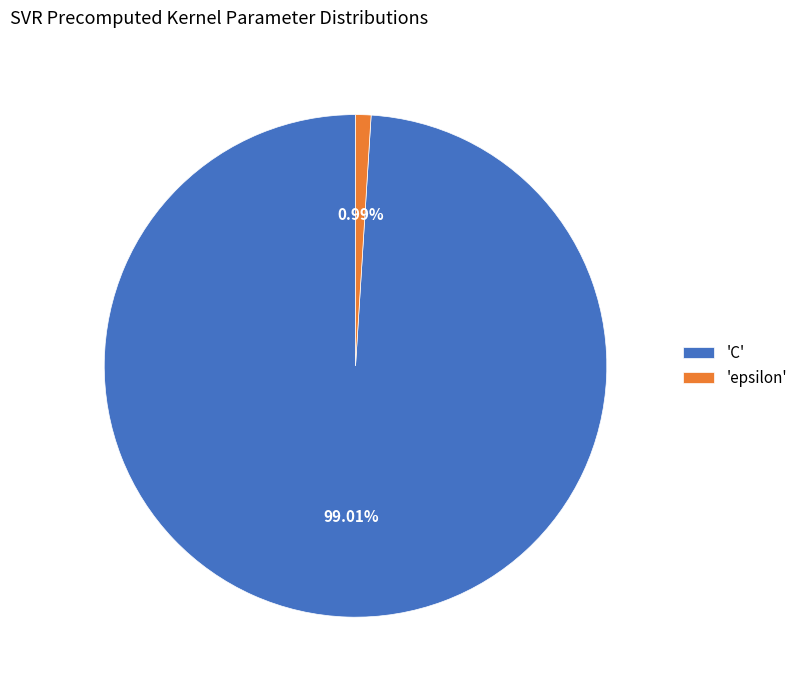

Which category has the smallest portion of the pie?

'epsilon'